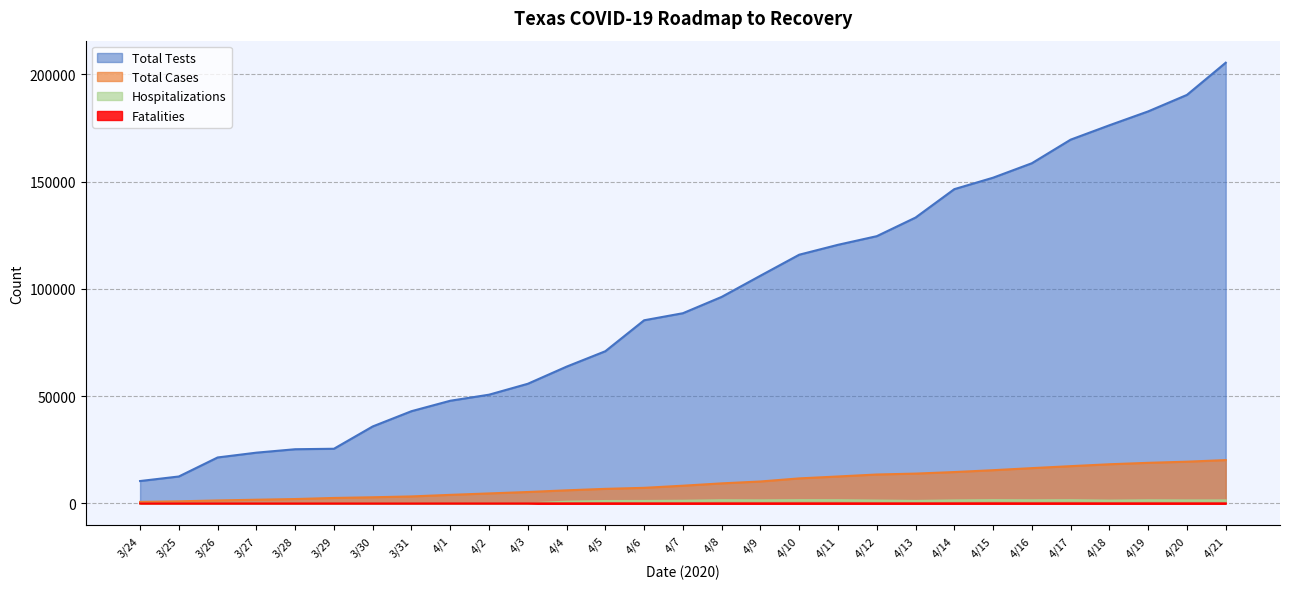

True or false: Total Tests has a value of 215871 at 4/12.

False